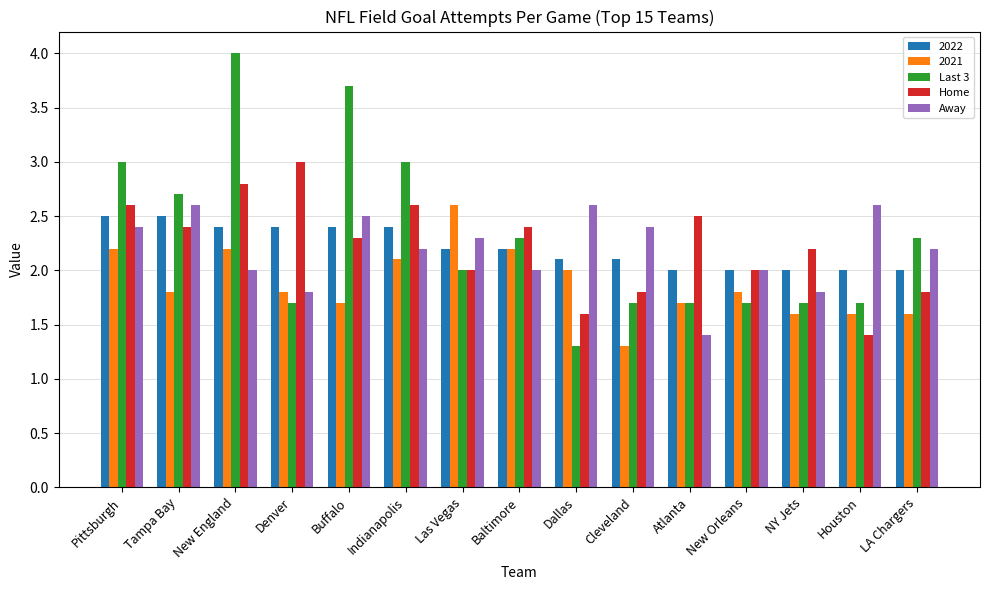

What is the difference between the Home values at New England and Buffalo?

0.5